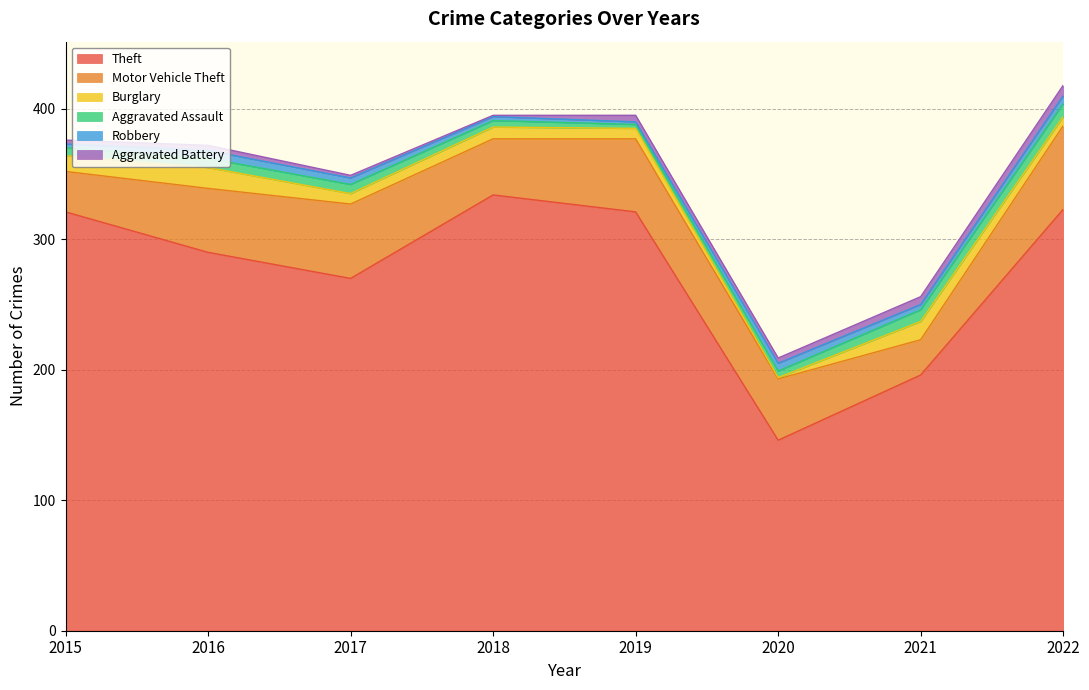

How many interior local valleys does the Aggravated Battery series have?

2